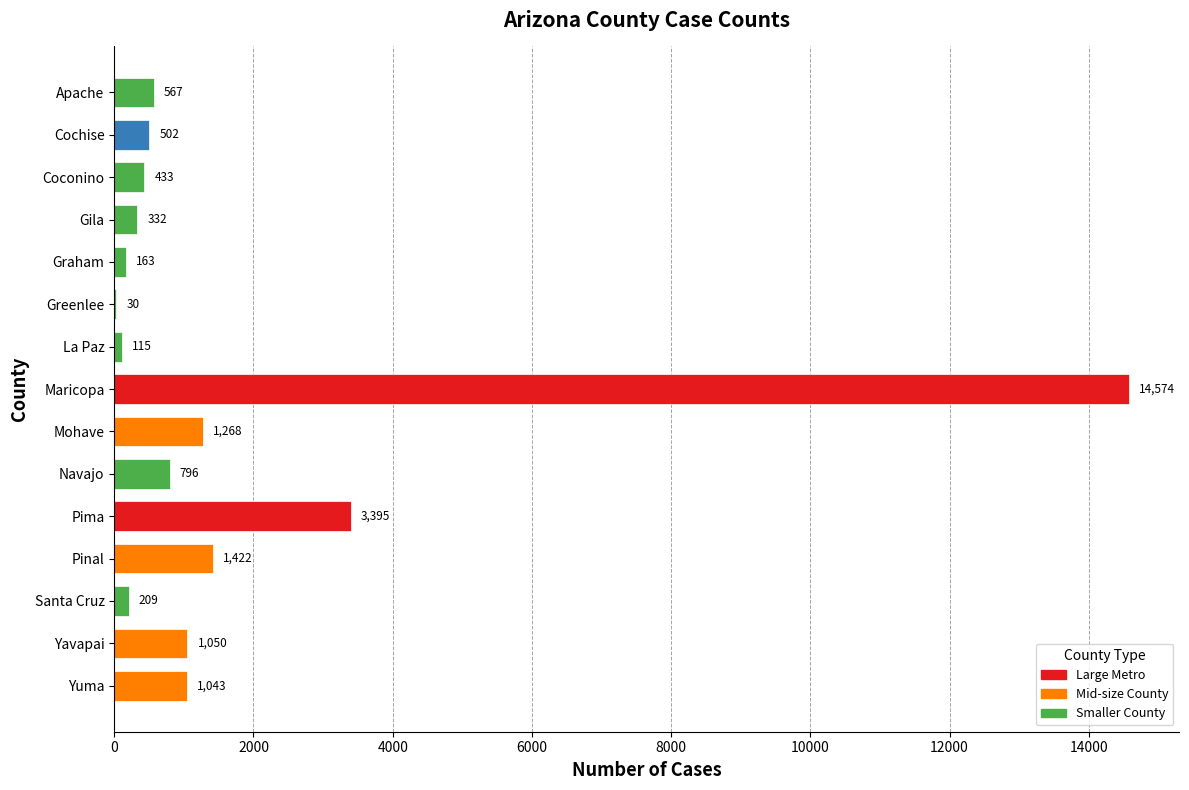

How many series are shown in this chart?

1